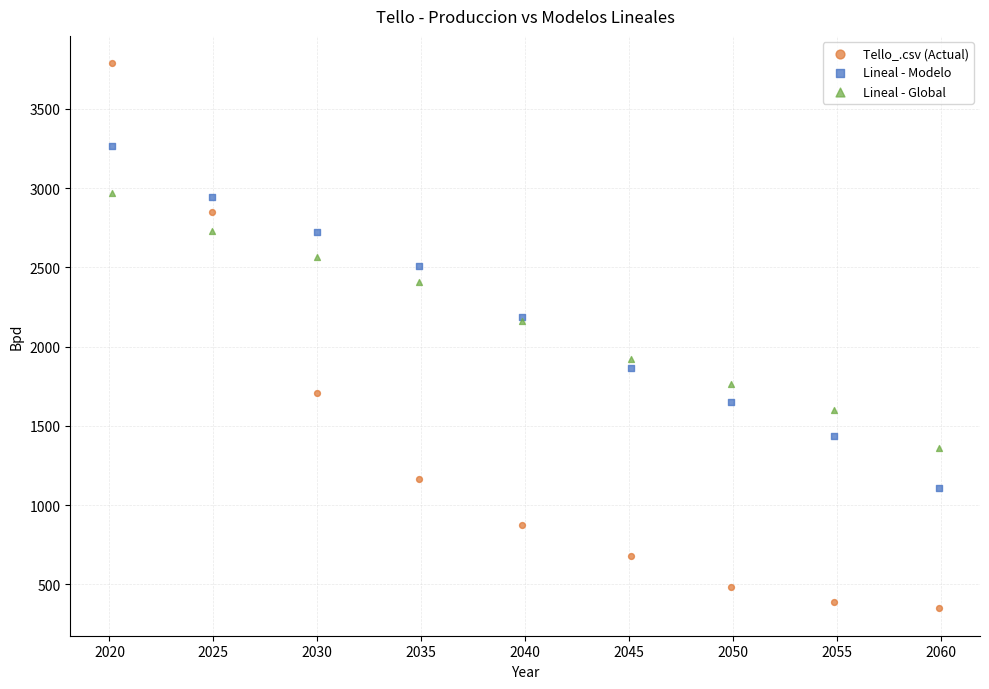

Which series reaches the minimum Y coordinate?

Tello_.csv (Actual)